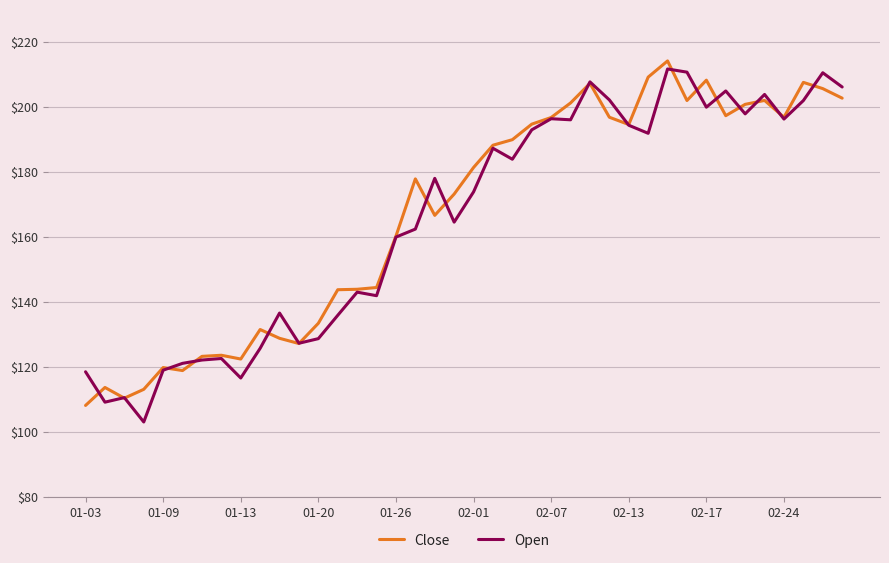

What is the maximum value shown in the chart?

214.2